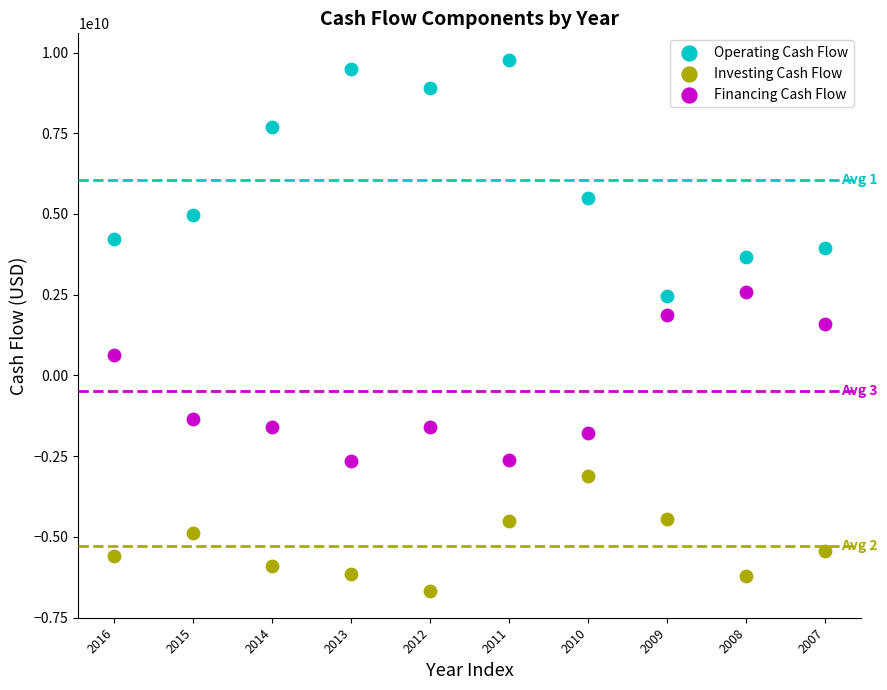

In the Financing Cash Flow series, what Y value is closest to -45991002?

646577381.0